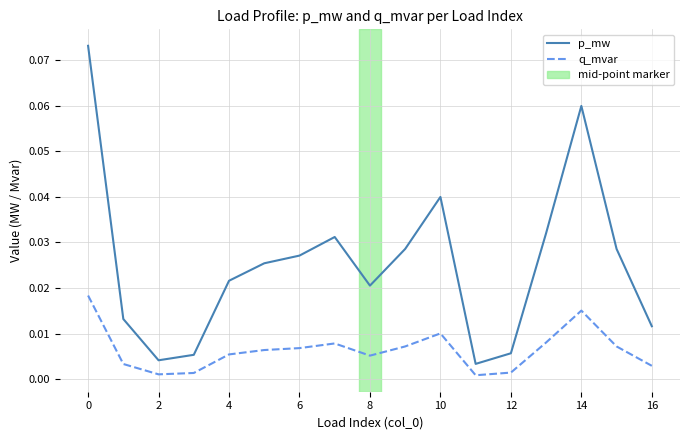

List the series in order of their overall mean, lowest first.

q_mvar, p_mw